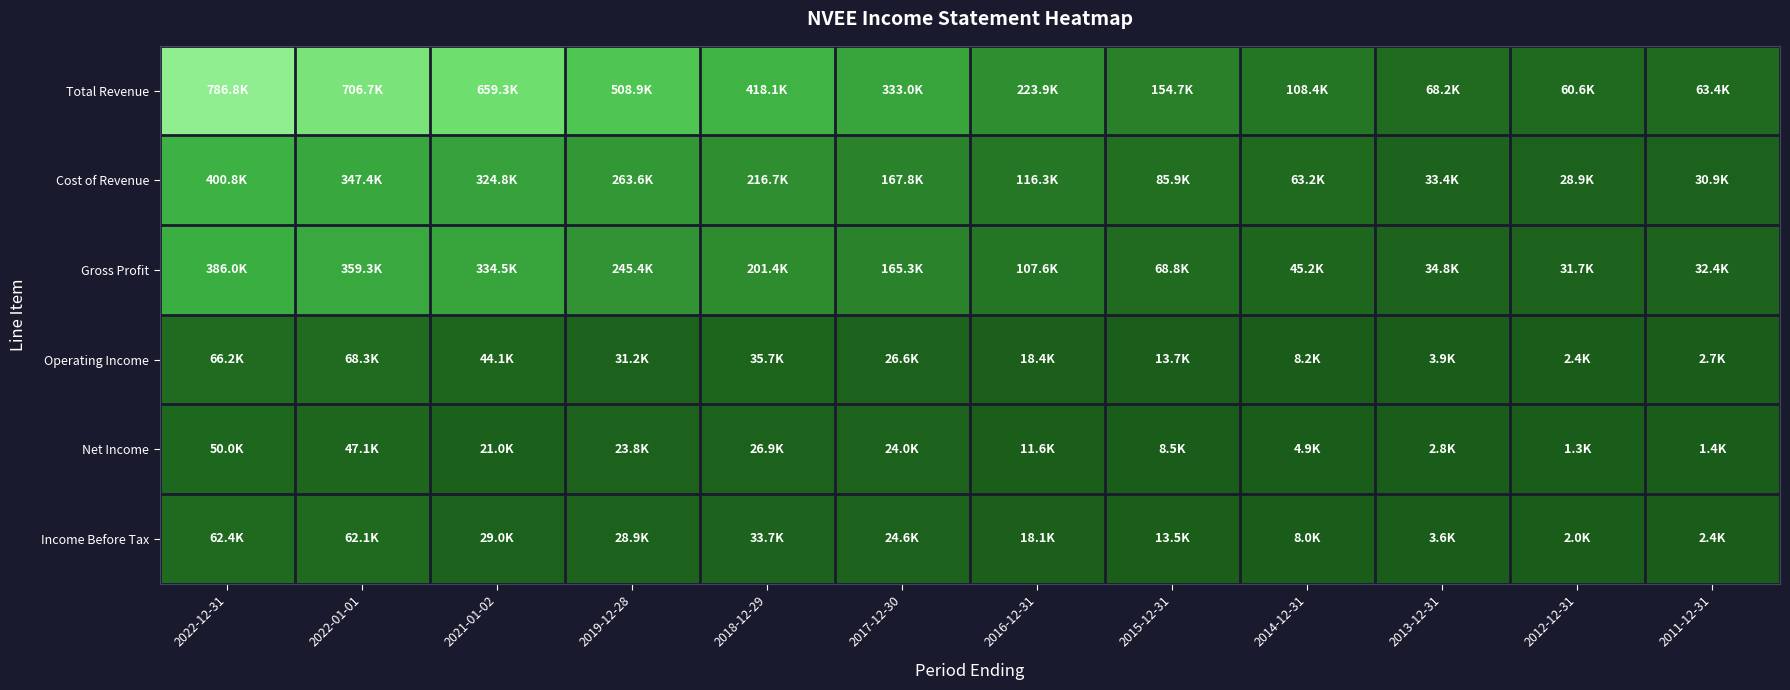

What is the spread (max minus min) of values at 2013-12-31?

65.4